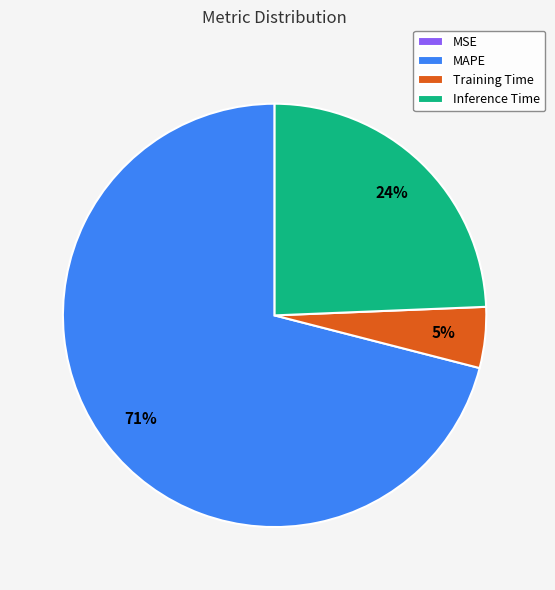

Does Inference Time account for over 50% of the chart?

No